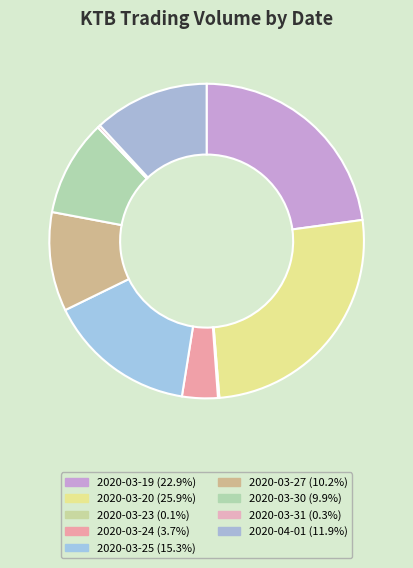

What is the largest slice in the pie chart?

2020-03-20